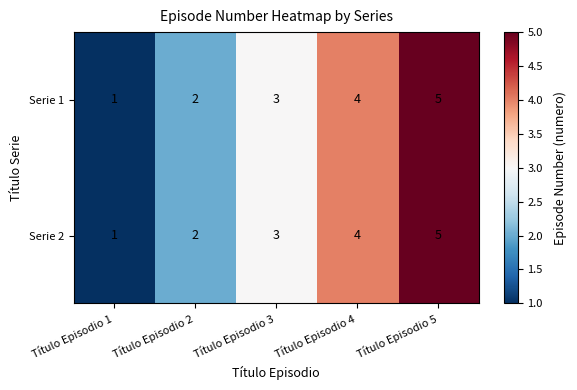

Read the Serie 2 value at Título Episodio 5.

5